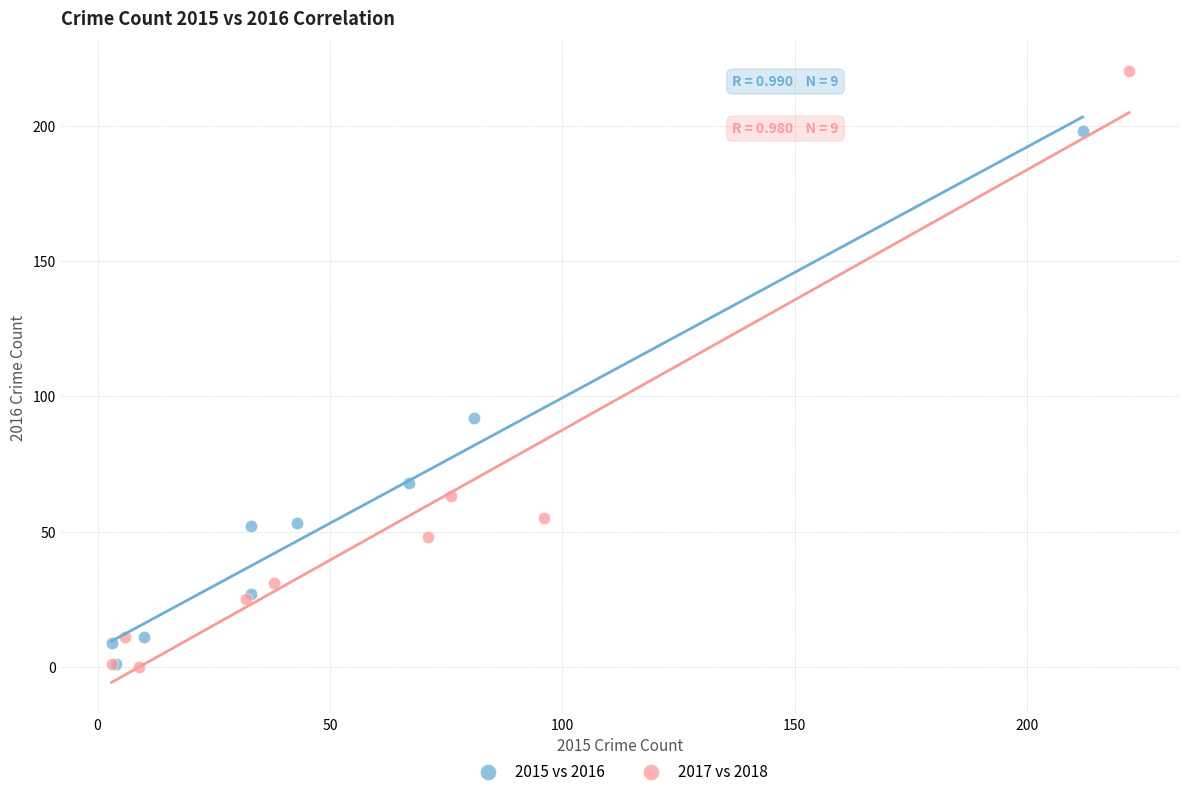

Which series reaches the maximum Y coordinate?

2017 vs 2018